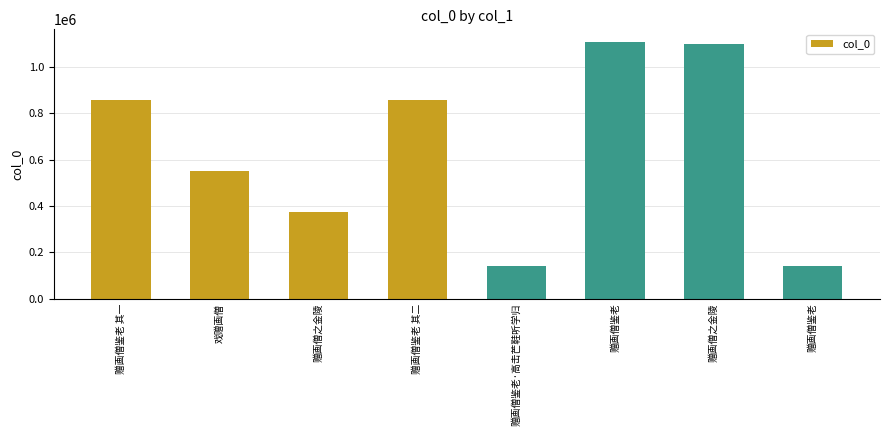

Count the number of categories in the chart.

8